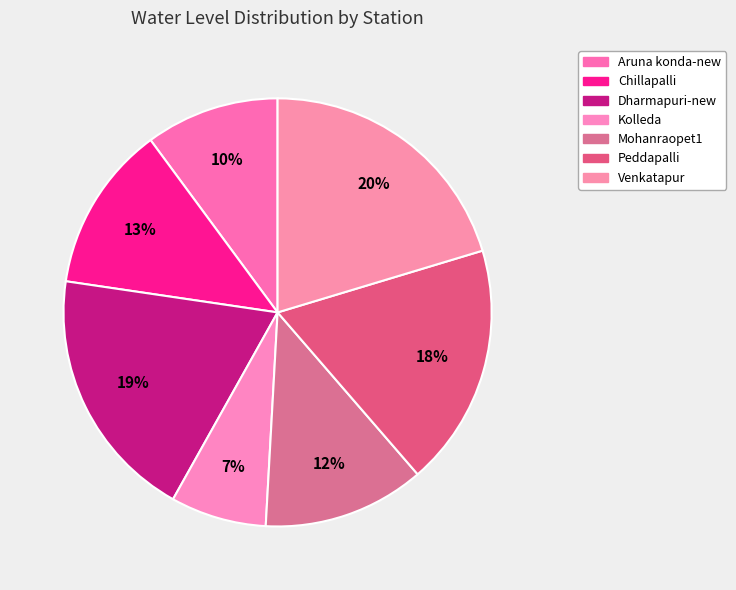

How many segments does this pie chart have?

7